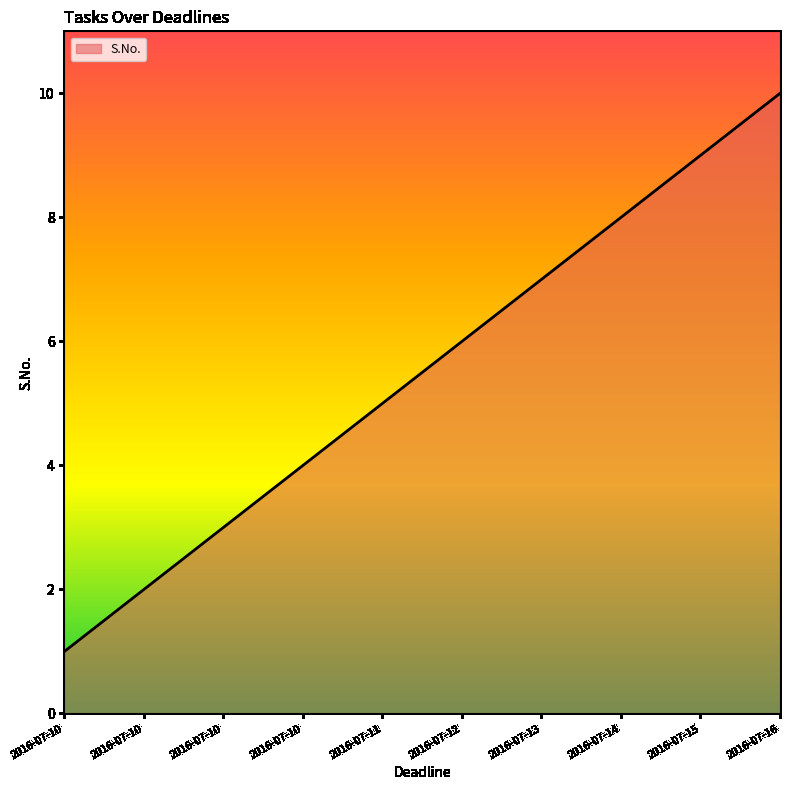

Reading left to right, what are all the values shown in this chart?

1	2	3	4	5	6	7	8	9	10